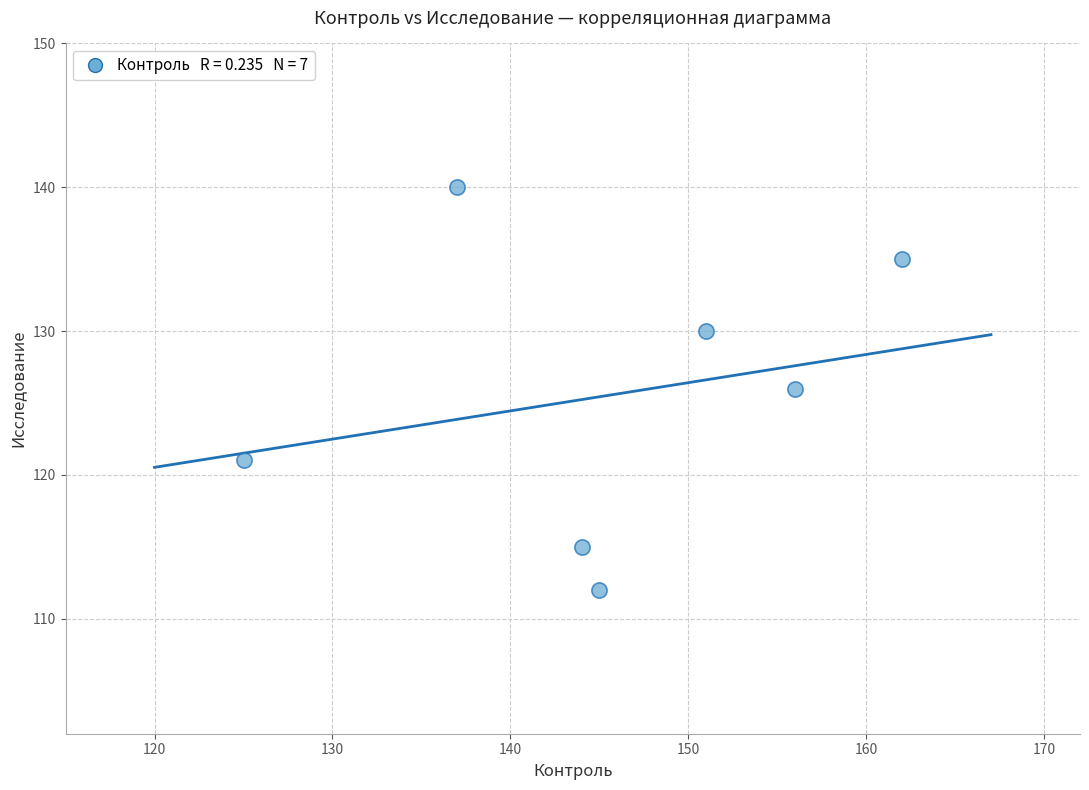

What is the average X value?

146